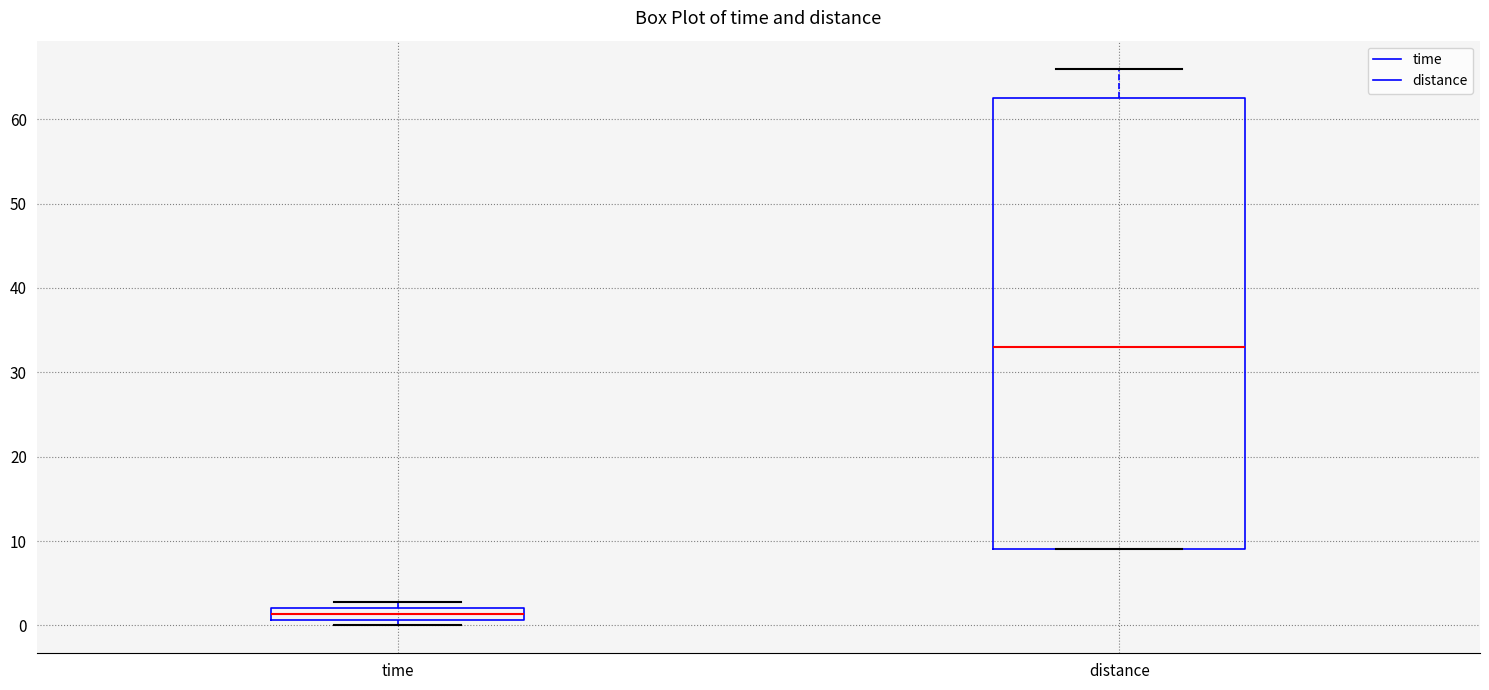

Which box has the highest median line?

distance